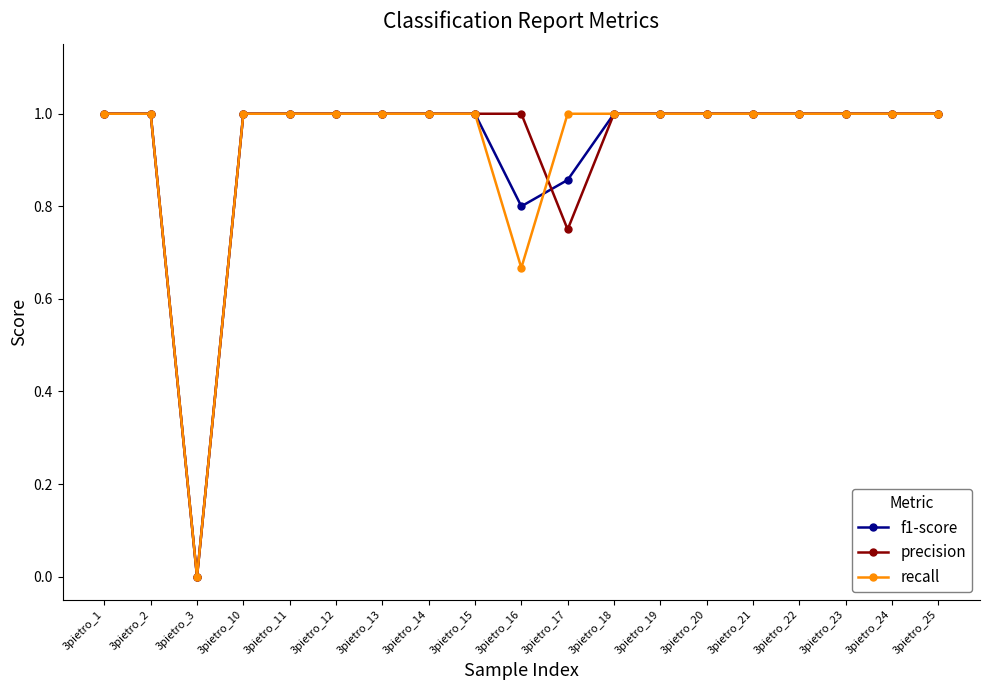

What is the value of the recall point at the 4th from the left?

1.0